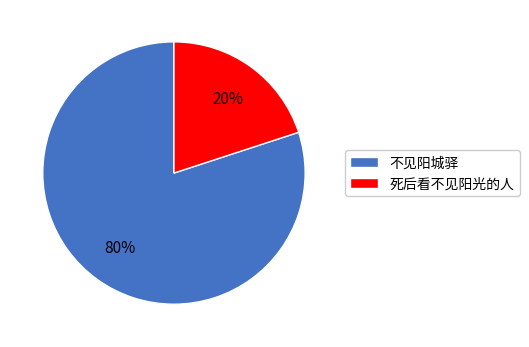

Does 不见阳城驿 represent more than half of the total?

Yes